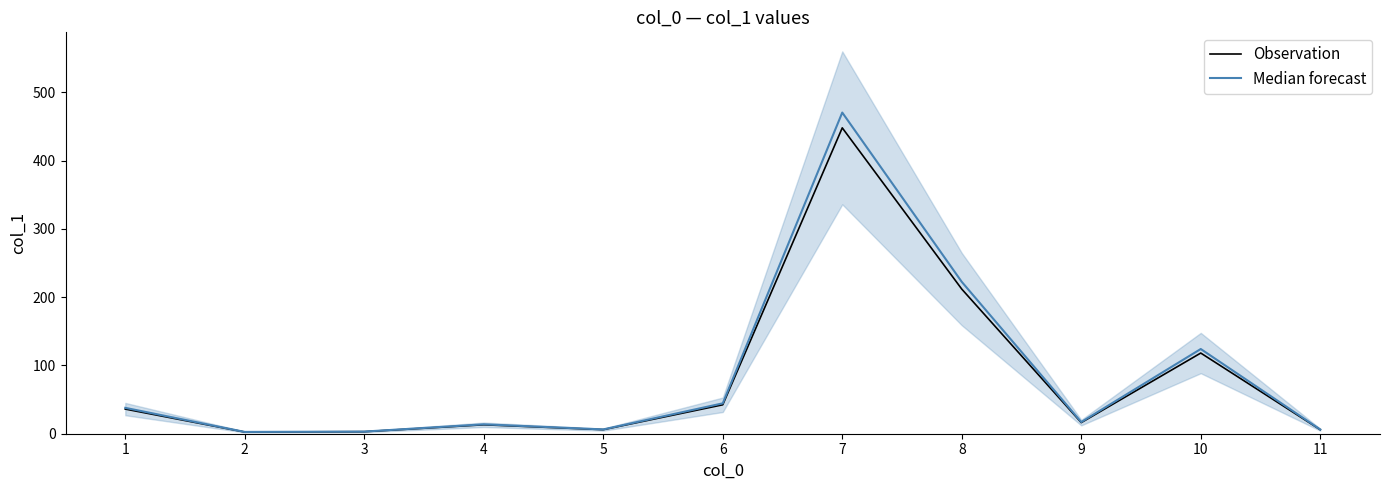

Does the chart have visible grid lines?

No